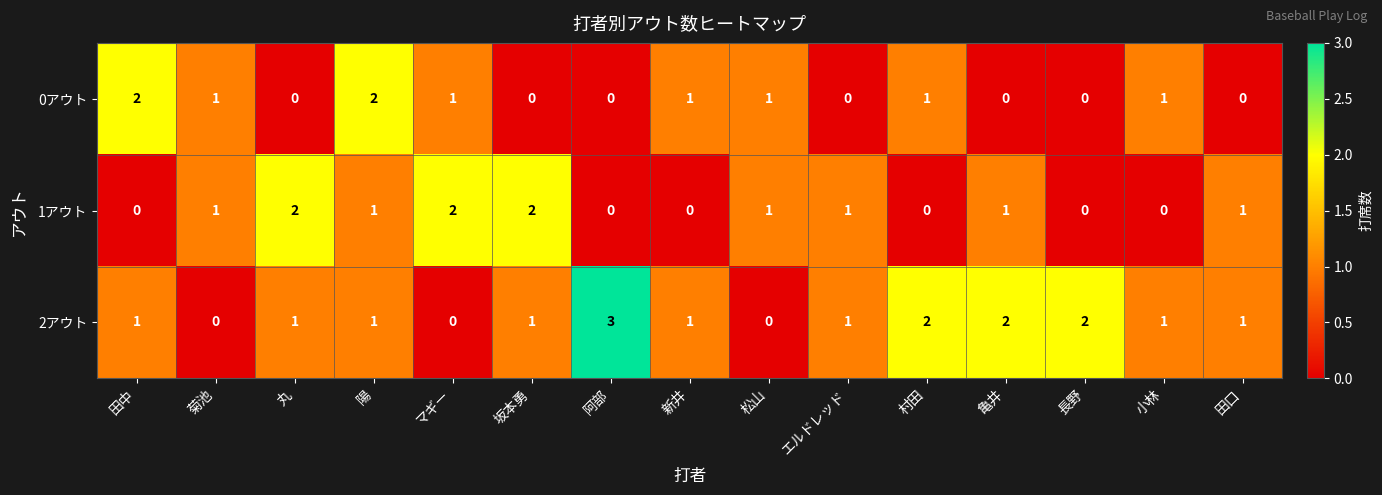

Count the 1アウト values in the range 0 to 1.

12